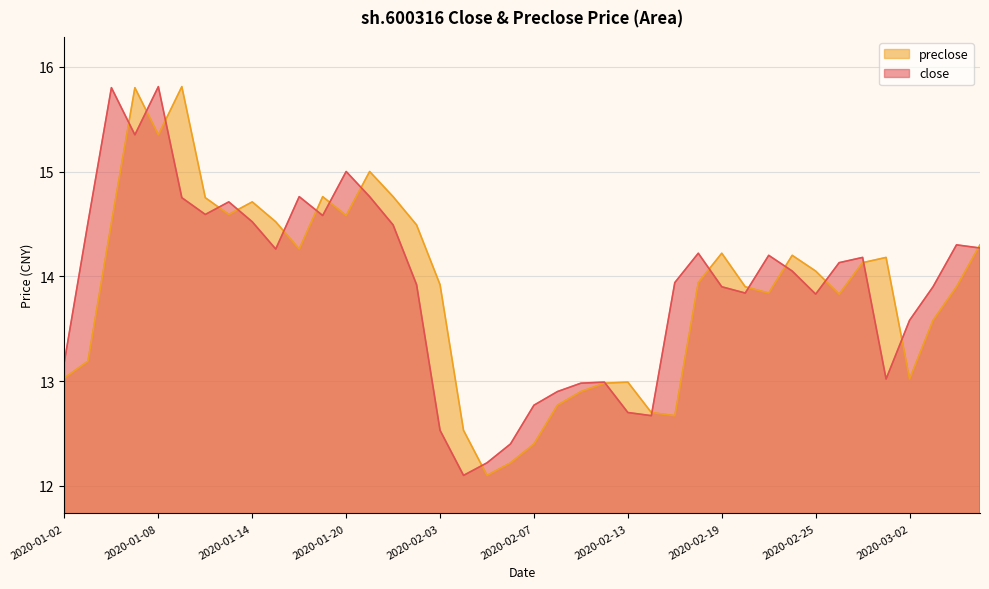

What is the total value across all series at 2020-03-02?

26.6